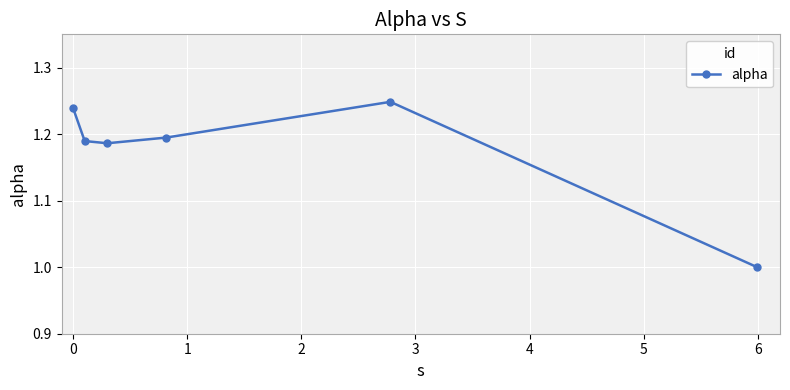

Count the number of values greater than 1.

5